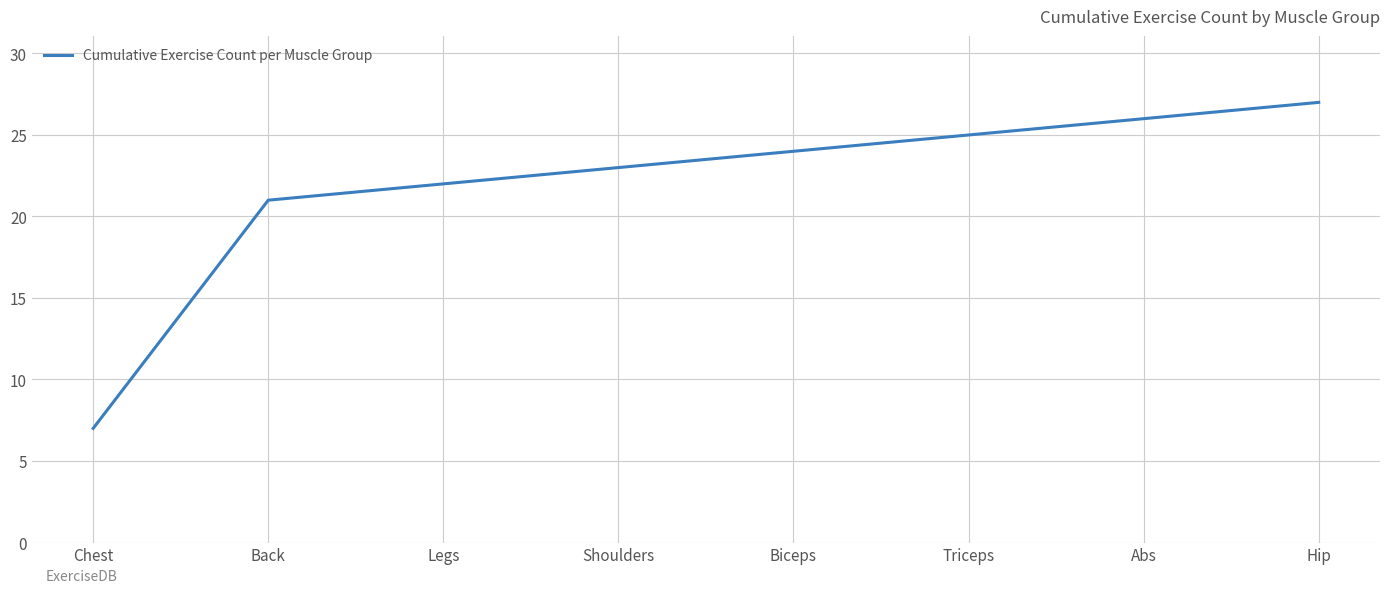

Rank the categories by value from highest to lowest.

Hip, Abs, Triceps, Biceps, Shoulders, Legs, Back, Chest